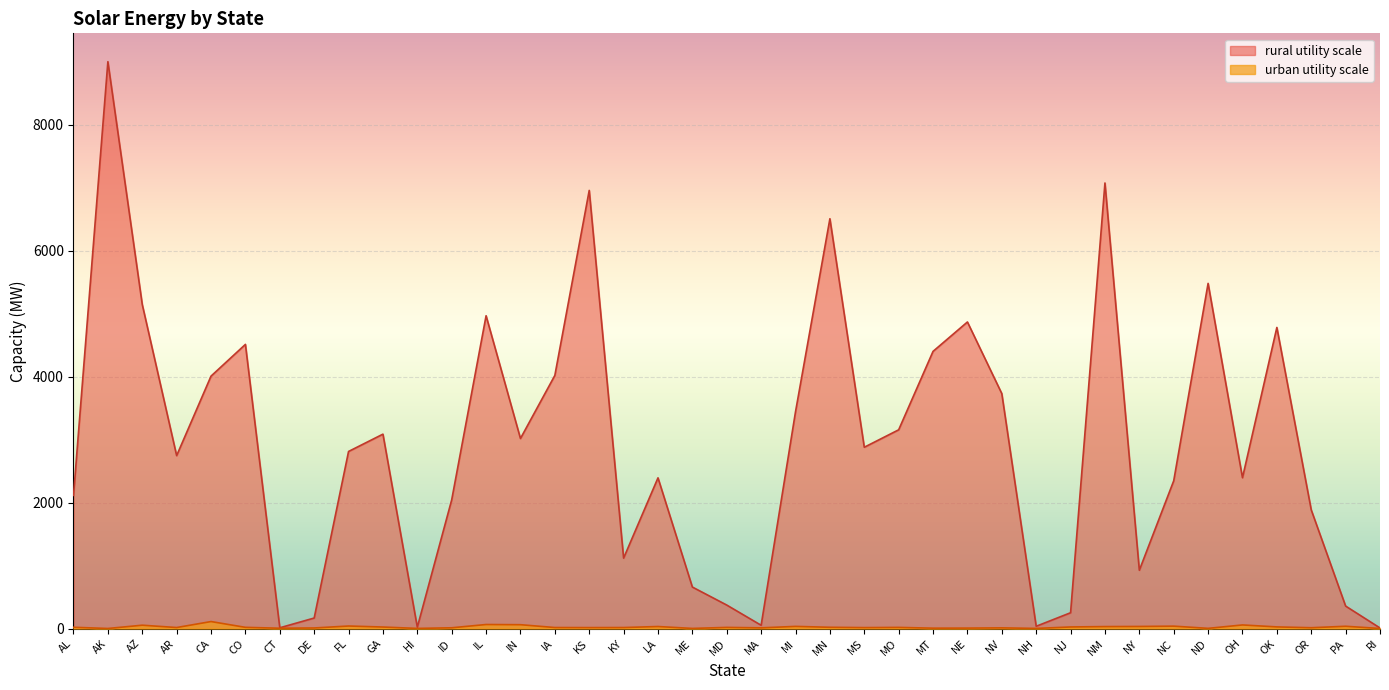

True or false: rural utility scale has a value of 5483 at ND.

True